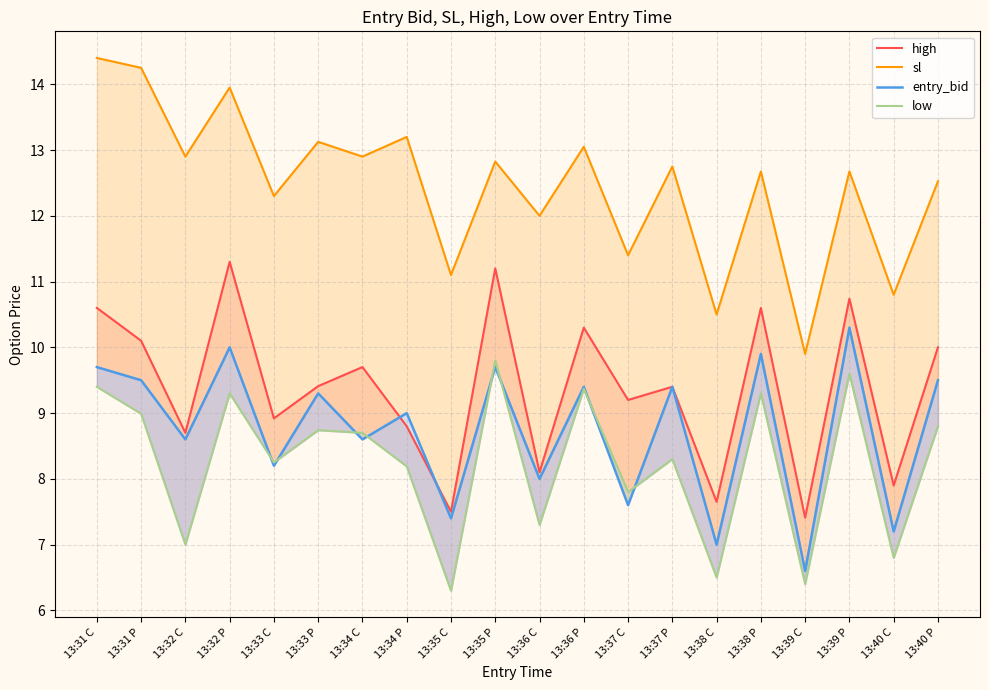

What is the highest value of the entry_bid series?

10.3